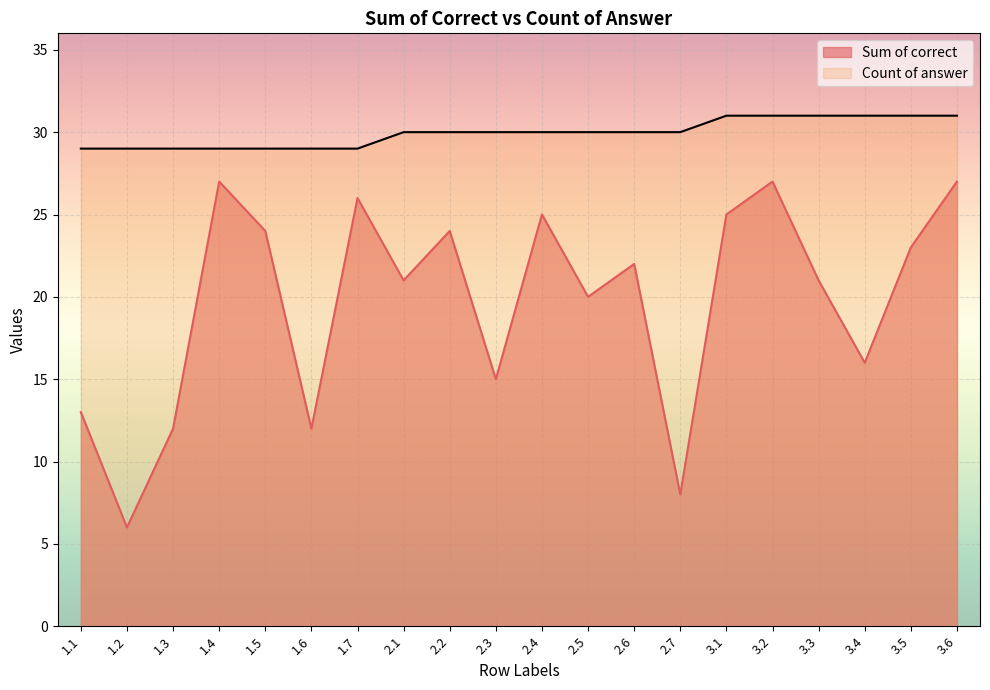

What is the highest value of the Count of answer series?

31